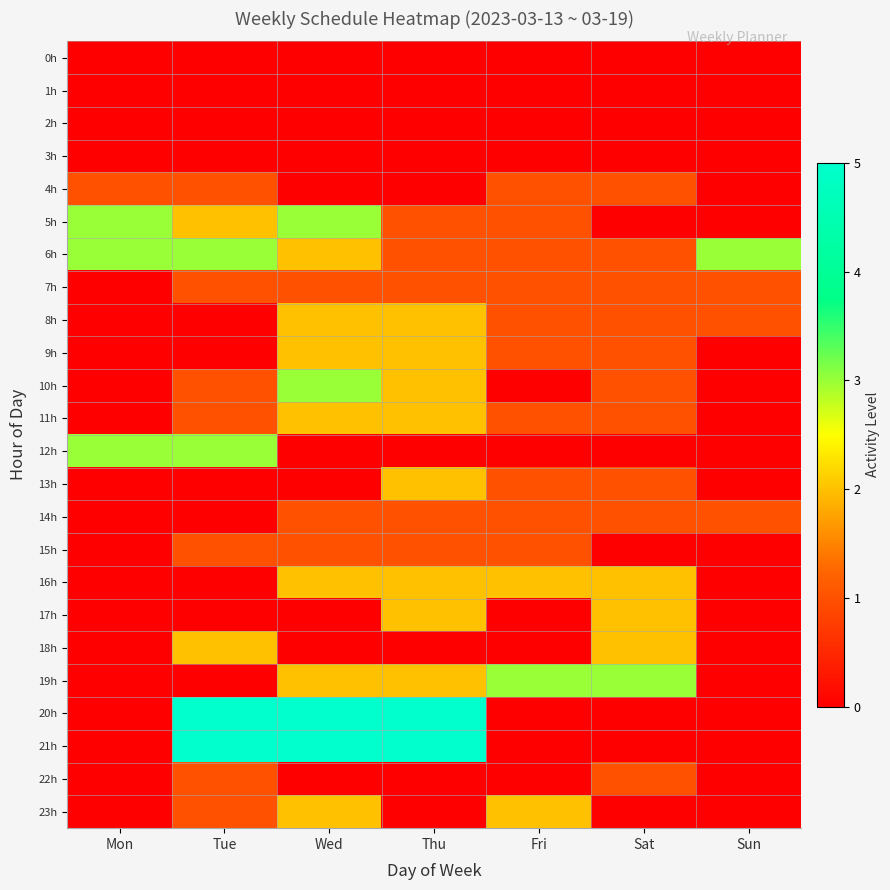

Reading left to right, extract all data points from this chart.

0h: Mon=0	Tue=0	Wed=0	Thu=0	Fri=0	Sat=0	Sun=0
1h: Mon=0	Tue=0	Wed=0	Thu=0	Fri=0	Sat=0	Sun=0
2h: Mon=0	Tue=0	Wed=0	Thu=0	Fri=0	Sat=0	Sun=0
3h: Mon=0	Tue=0	Wed=0	Thu=0	Fri=0	Sat=0	Sun=0
4h: Mon=1	Tue=1	Wed=0	Thu=0	Fri=1	Sat=1	Sun=0
5h: Mon=3	Tue=2	Wed=3	Thu=1	Fri=1	Sat=0	Sun=0
6h: Mon=3	Tue=3	Wed=2	Thu=1	Fri=1	Sat=1	Sun=3
7h: Mon=0	Tue=1	Wed=1	Thu=1	Fri=1	Sat=1	Sun=1
8h: Mon=0	Tue=0	Wed=2	Thu=2	Fri=1	Sat=1	Sun=1
9h: Mon=0	Tue=0	Wed=2	Thu=2	Fri=1	Sat=1	Sun=0
10h: Mon=0	Tue=1	Wed=3	Thu=2	Fri=0	Sat=1	Sun=0
11h: Mon=0	Tue=1	Wed=2	Thu=2	Fri=1	Sat=1	Sun=0
12h: Mon=3	Tue=3	Wed=0	Thu=0	Fri=0	Sat=0	Sun=0
13h: Mon=0	Tue=0	Wed=0	Thu=2	Fri=1	Sat=1	Sun=0
14h: Mon=0	Tue=0	Wed=1	Thu=1	Fri=1	Sat=1	Sun=1
15h: Mon=0	Tue=1	Wed=1	Thu=1	Fri=1	Sat=0	Sun=0
16h: Mon=0	Tue=0	Wed=2	Thu=2	Fri=2	Sat=2	Sun=0
17h: Mon=0	Tue=0	Wed=0	Thu=2	Fri=0	Sat=2	Sun=0
18h: Mon=0	Tue=2	Wed=0	Thu=0	Fri=0	Sat=2	Sun=0
19h: Mon=0	Tue=0	Wed=2	Thu=2	Fri=3	Sat=3	Sun=0
20h: Mon=0	Tue=5	Wed=5	Thu=5	Fri=0	Sat=0	Sun=0
21h: Mon=0	Tue=5	Wed=5	Thu=5	Fri=0	Sat=0	Sun=0
22h: Mon=0	Tue=1	Wed=0	Thu=0	Fri=0	Sat=1	Sun=0
23h: Mon=0	Tue=1	Wed=2	Thu=0	Fri=2	Sat=0	Sun=0